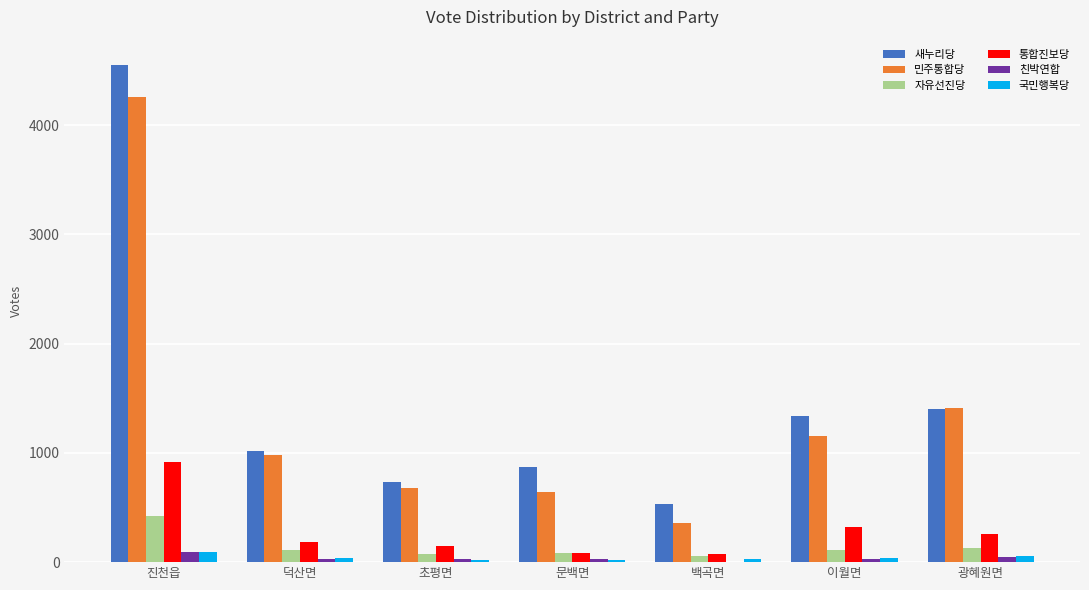

Does the chart contain stacked bars?

No